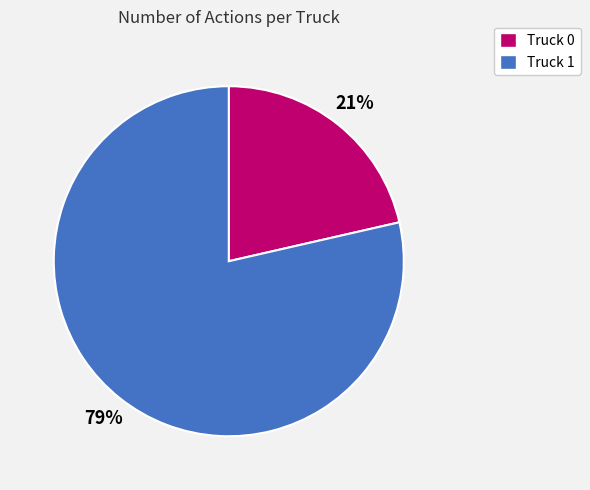

Does Truck 0 represent more than half of the total?

No